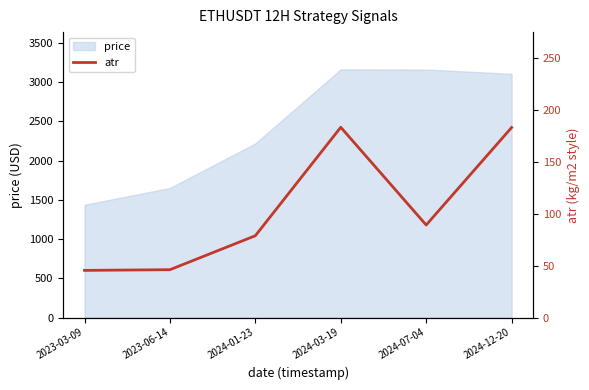

The value at 2023-06-14 is 46.0. True or false?

True